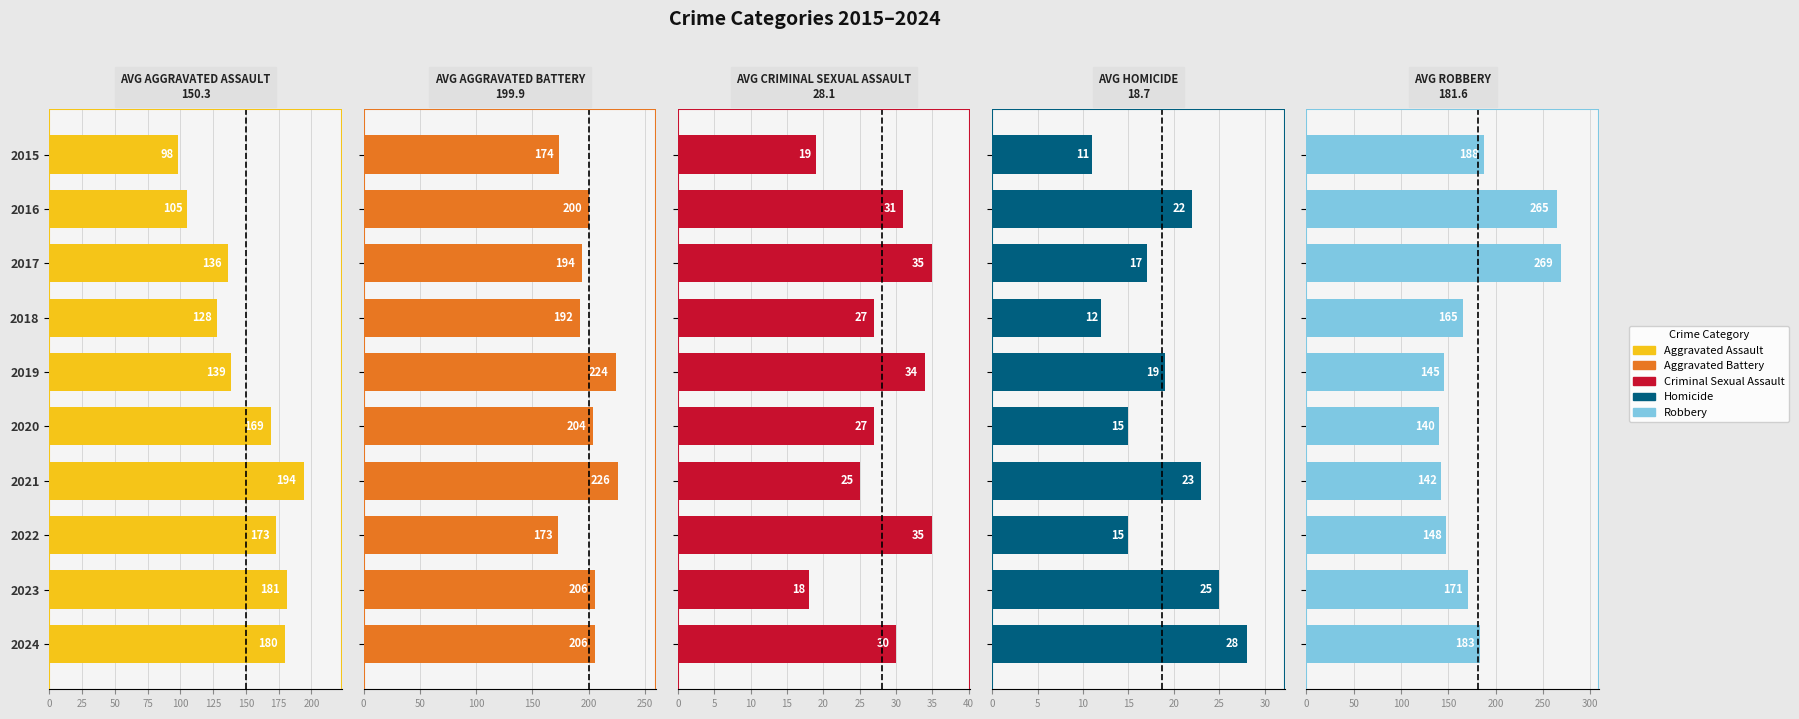

How many values in the Homicide series exceed 19?

4